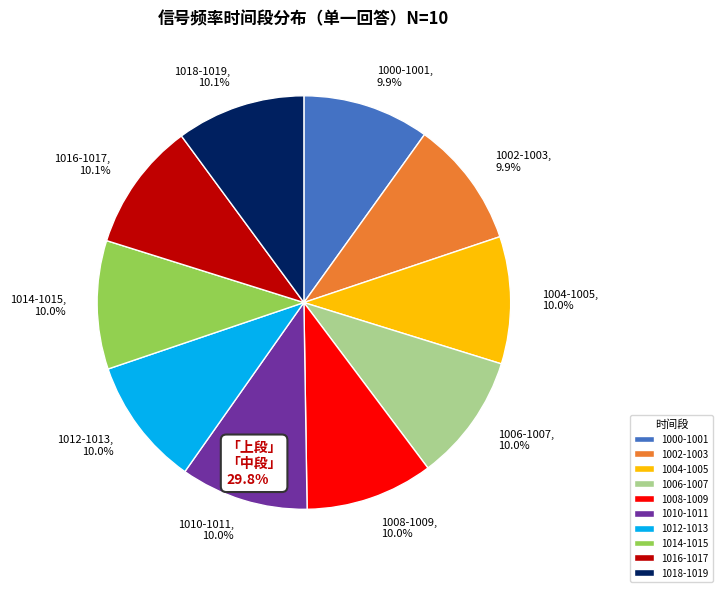

Combined, what portion of the pie is 1008-1009 and 1010-1011?

20.0%